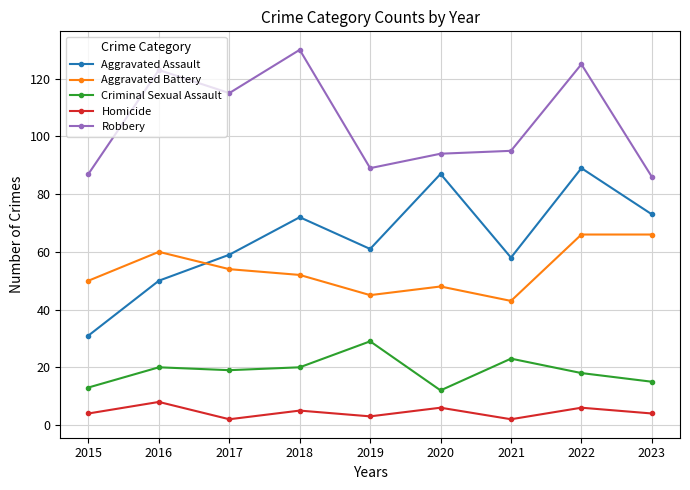

Does the chart display data point markers on the line(s)?

Yes